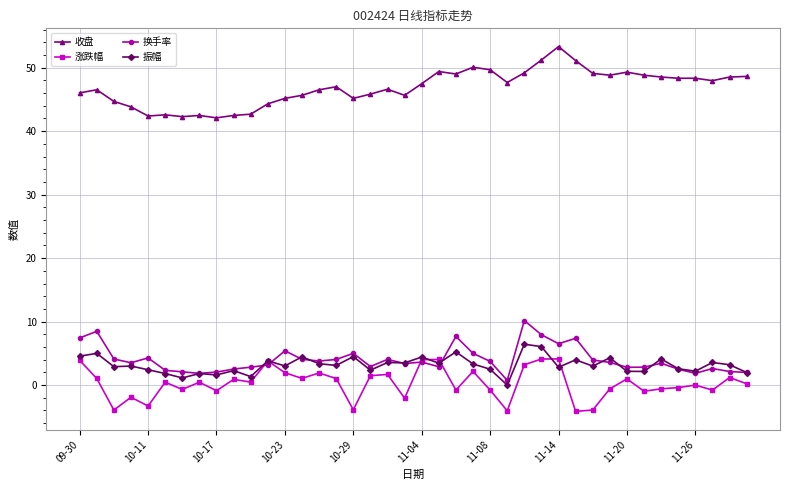

True or false: 振幅 has more than 1 points higher than both neighbors.

True